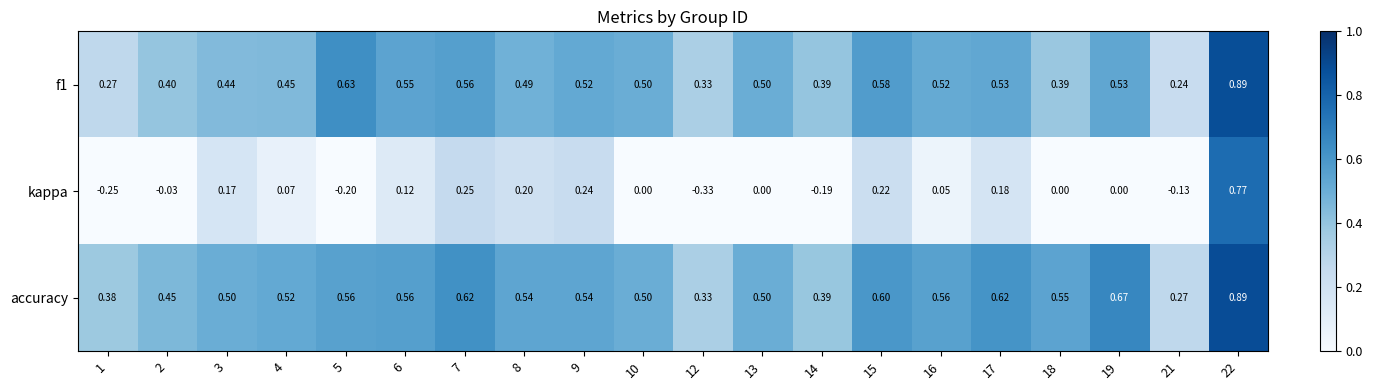

Which series has the widest spread of values?

kappa